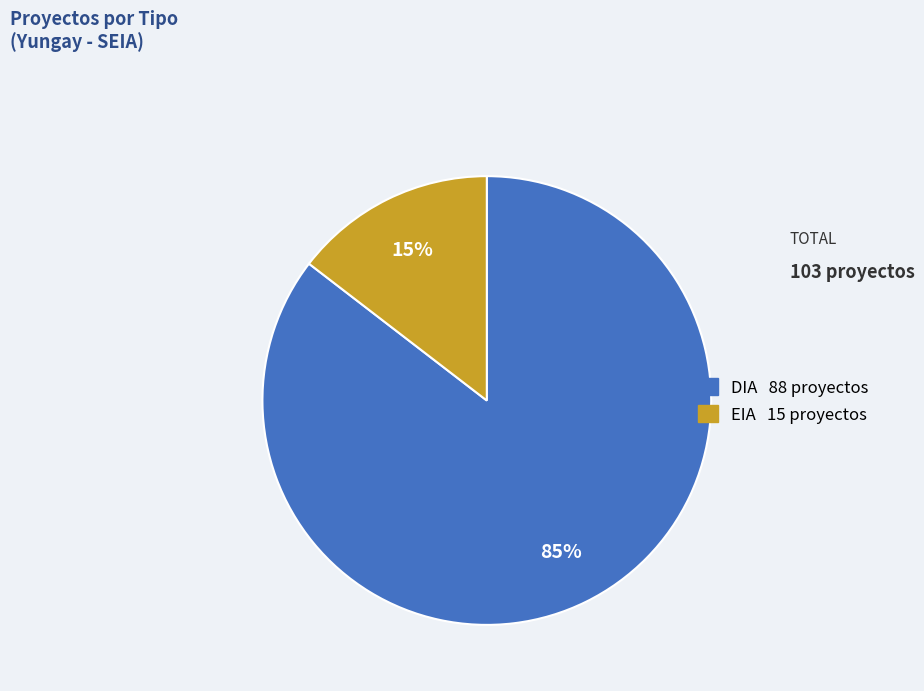

Which slice is the largest?

DIA